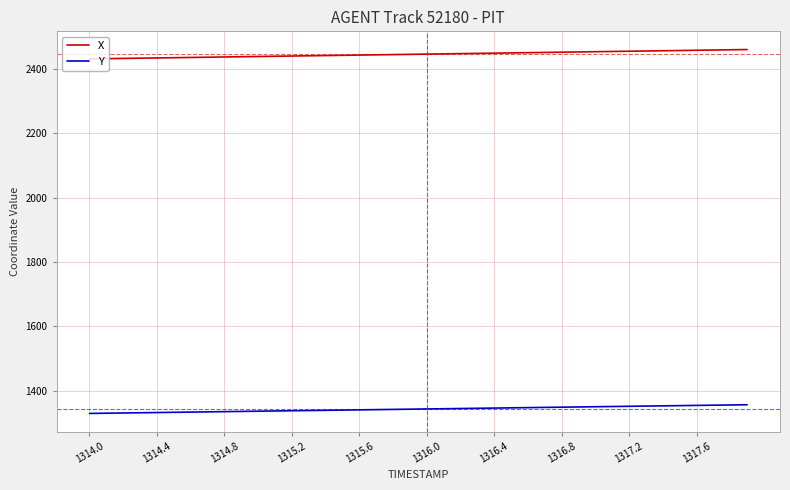

What is the greatest value displayed?

2461.3